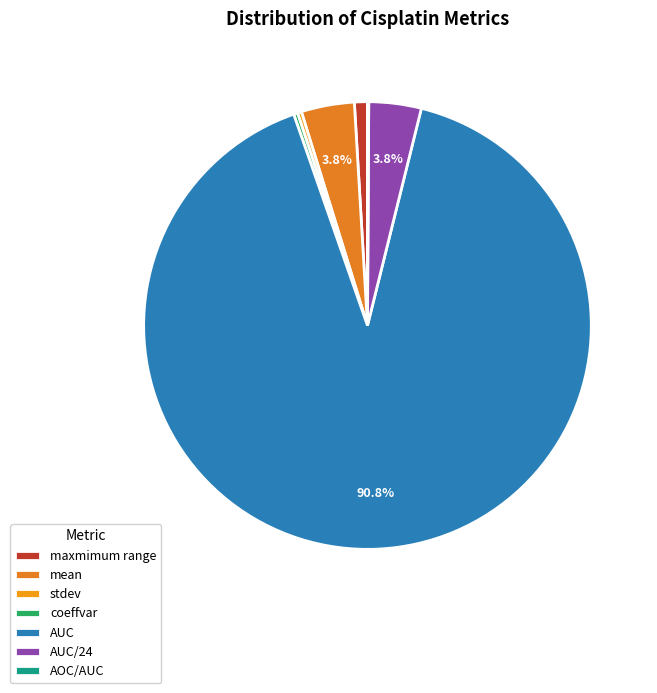

Is it true that AUC is 96% of the pie?

False